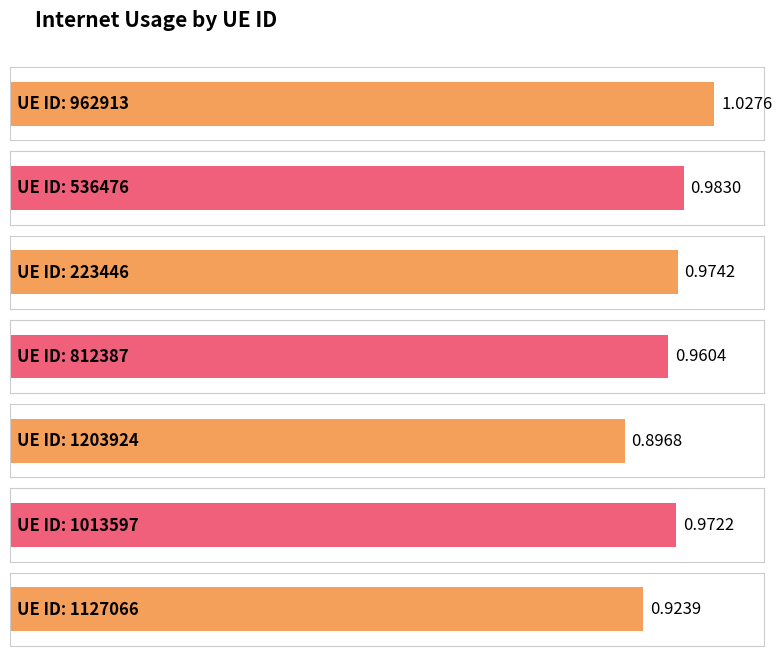

Count the values in the range 0 to 1.

6